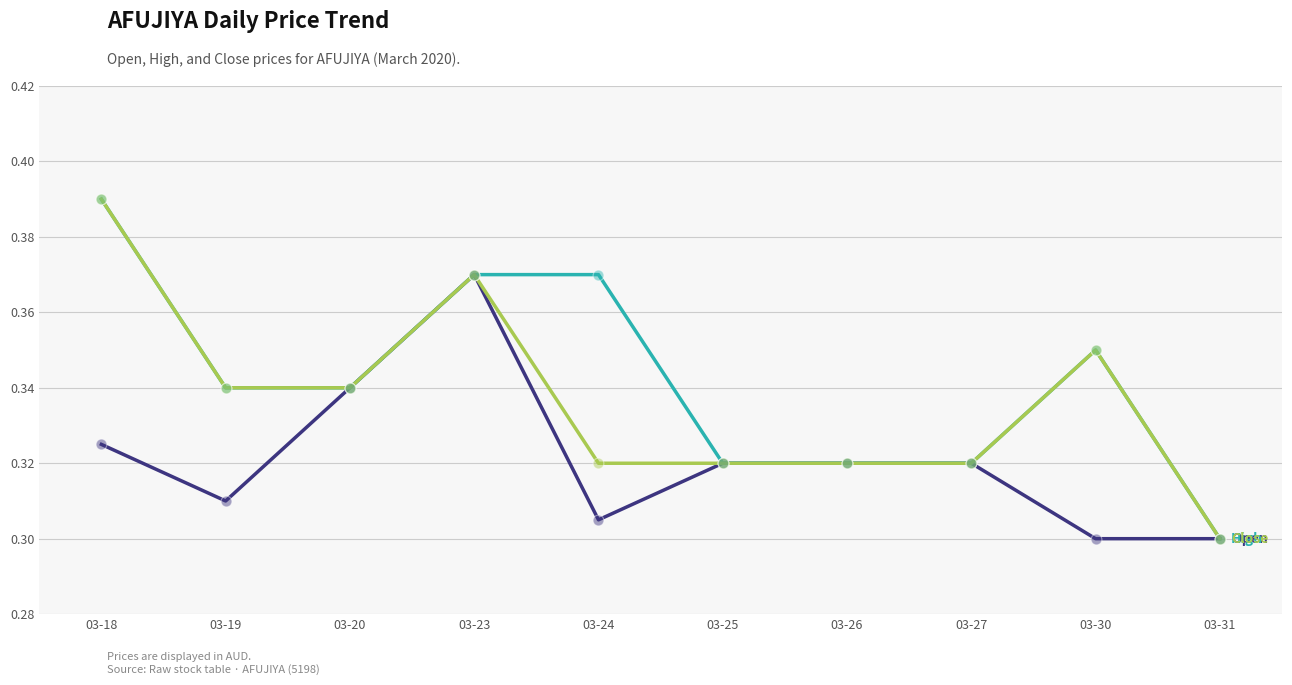

What is the total value across all series at 03-18?

1.1